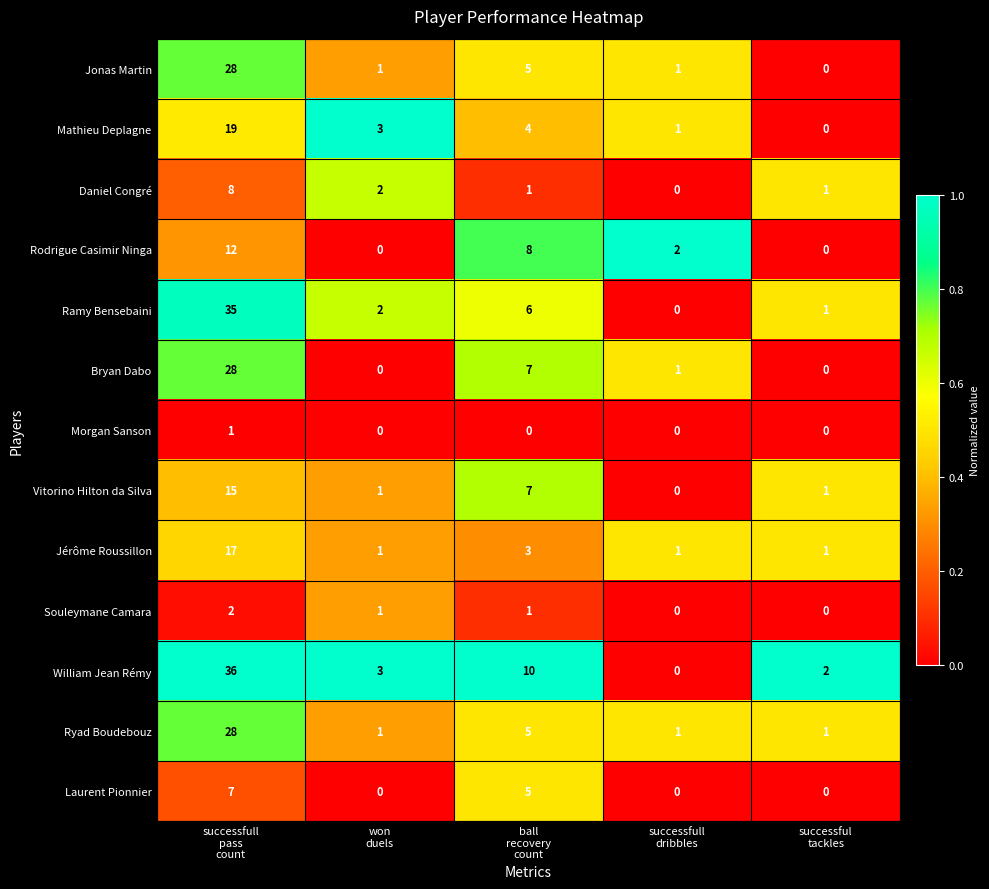

What is the maximum value shown in the chart?

36